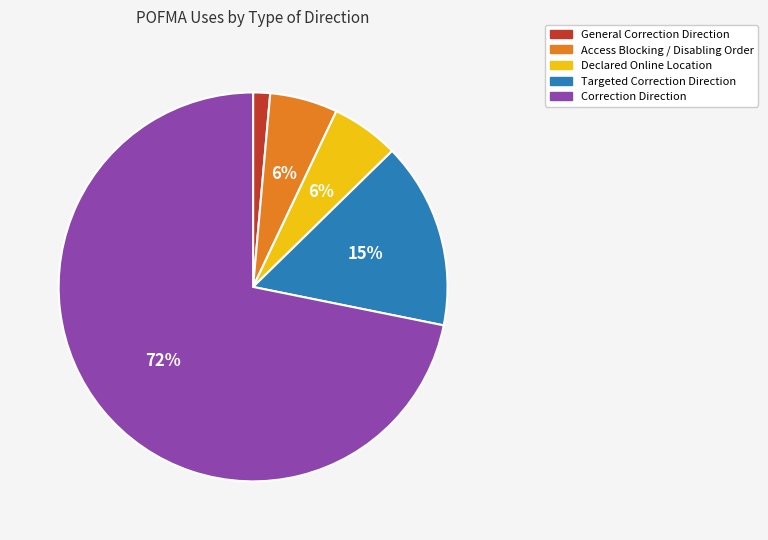

To the nearest percent, what is the combined percentage of Declared Online Location and General Correction Direction?

7%